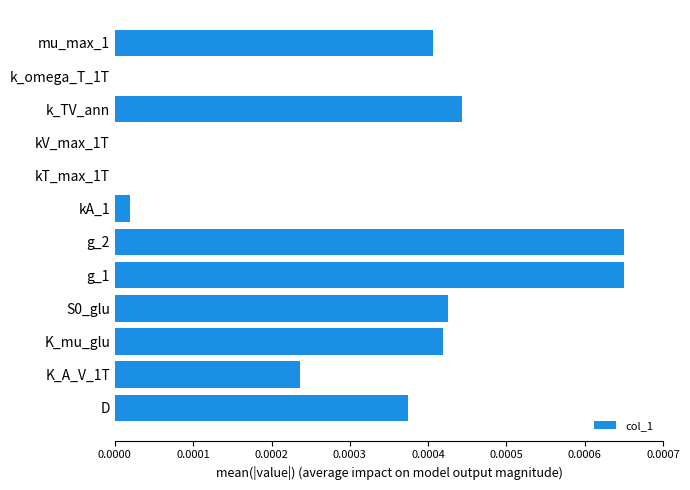

The chart shows a value of 0.0 at S0_glu. True or false?

True